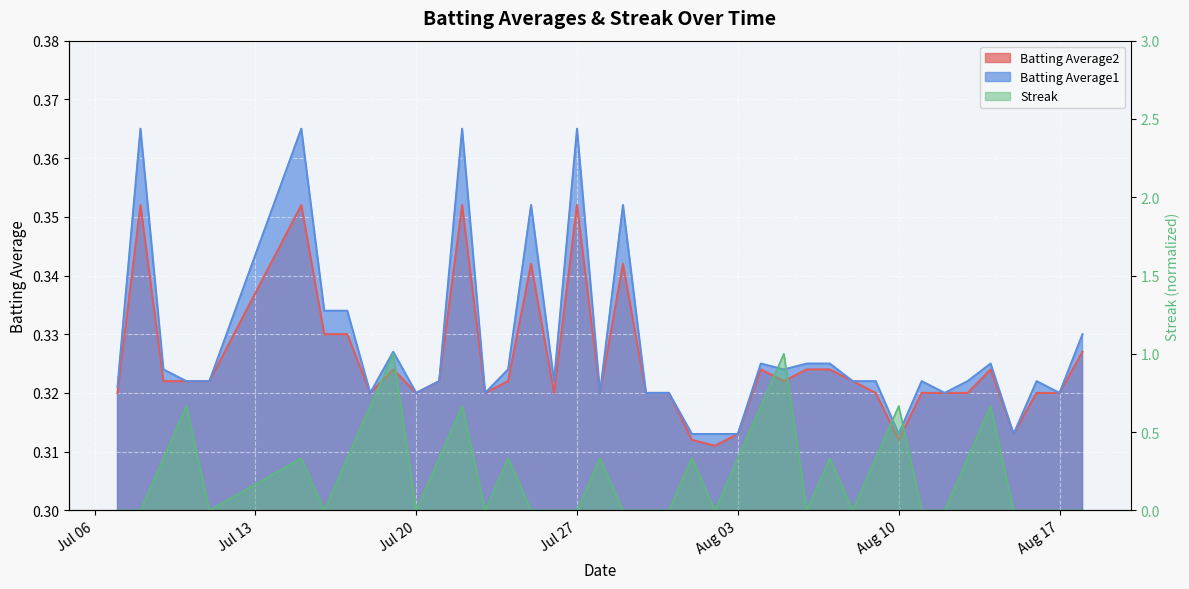

True or false: Streak has a value of 0.0 at 2010-07-25.

True